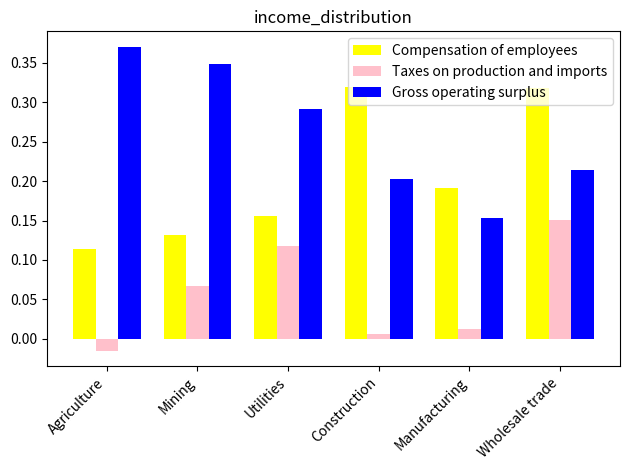

At which label is Taxes on production and imports closest to 0?

Construction